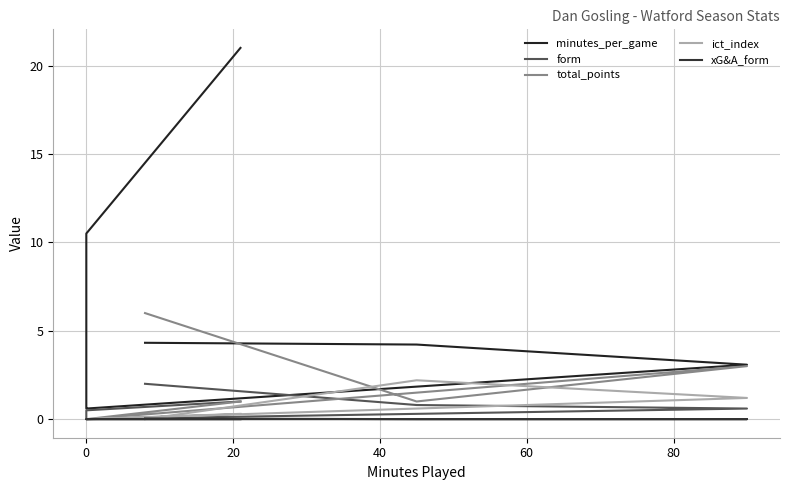

Count the number of data series in this chart.

5